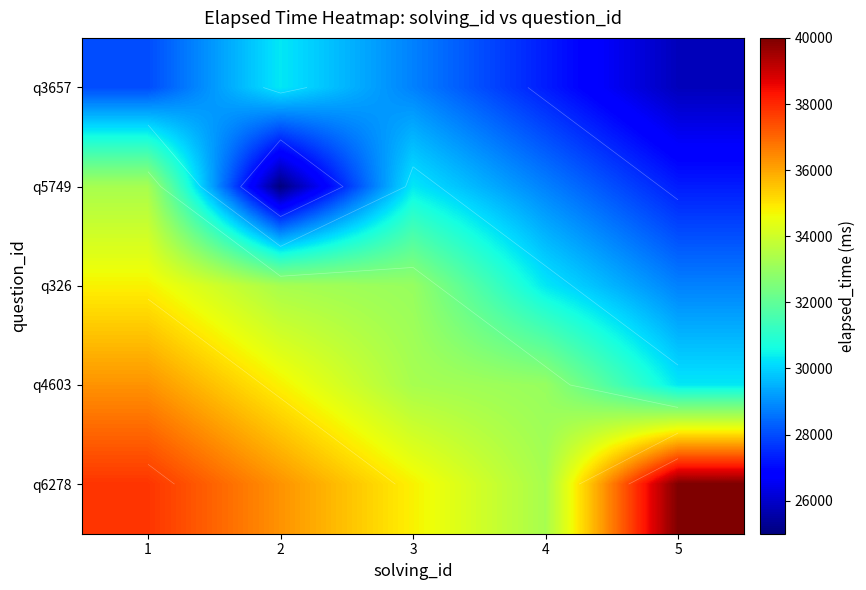

Which category has the highest value across all series?

5